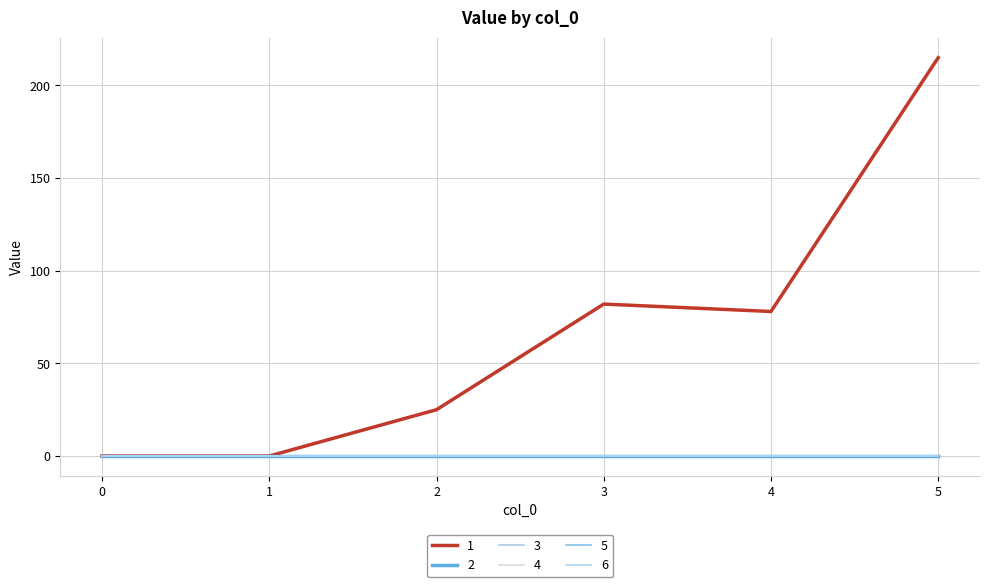

Which series has the largest range (max minus min)?

1